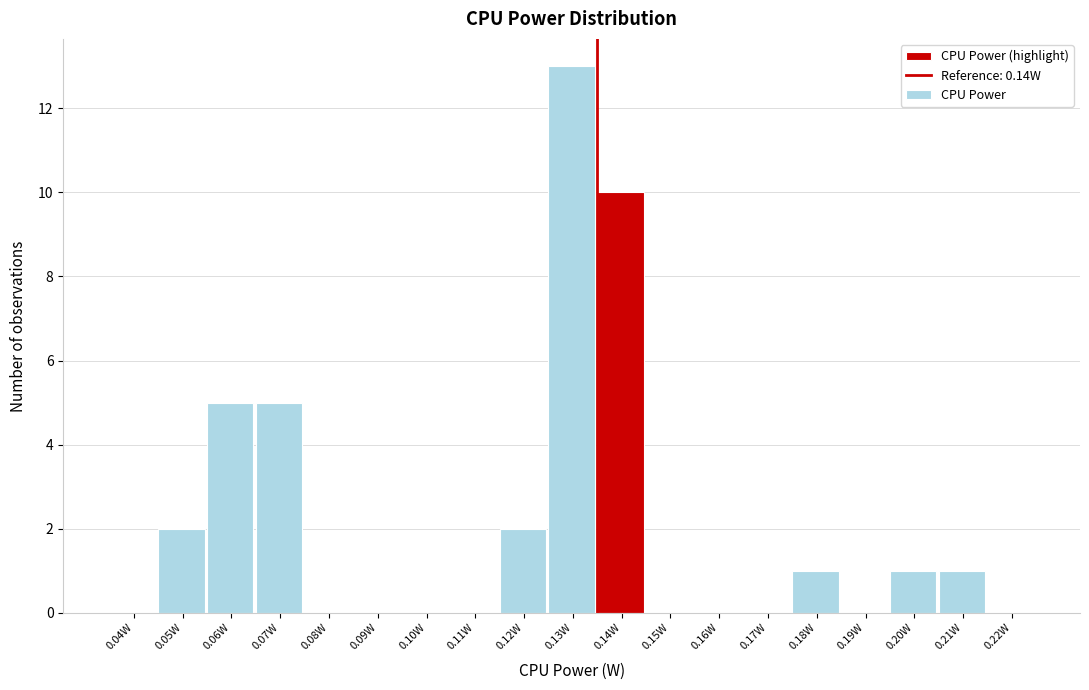

Reading right to left, what are all the values shown in this chart?

0.22W=0	0.21W=1	0.20W=1	0.19W=0	0.18W=1	0.17W=0	0.16W=0	0.15W=0	0.14W=10	0.13W=13	0.12W=2	0.11W=0	0.10W=0	0.09W=0	0.08W=0	0.07W=5	0.06W=5	0.05W=2	0.04W=0